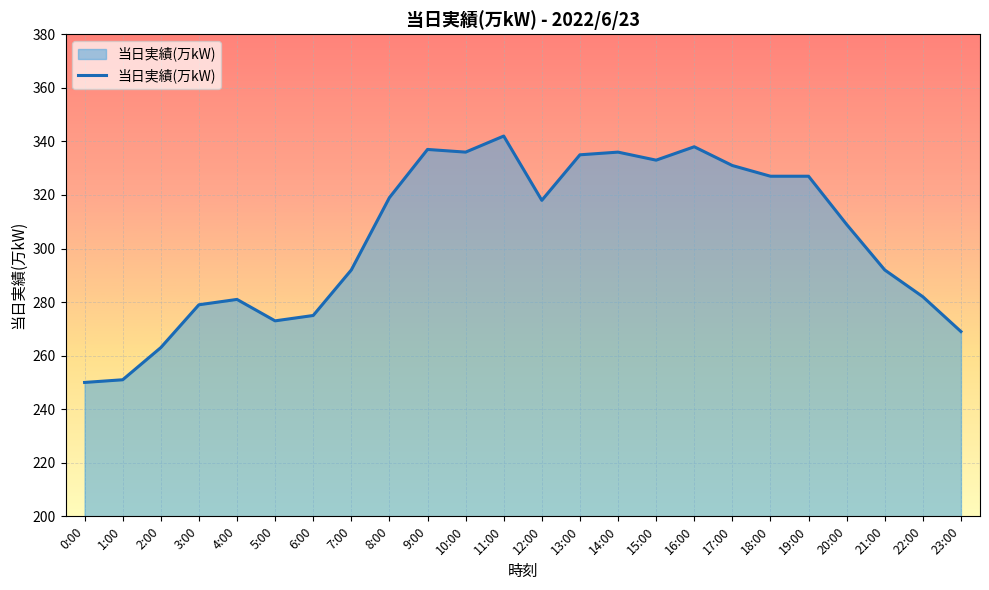

Does the chart have visible grid lines?

Yes